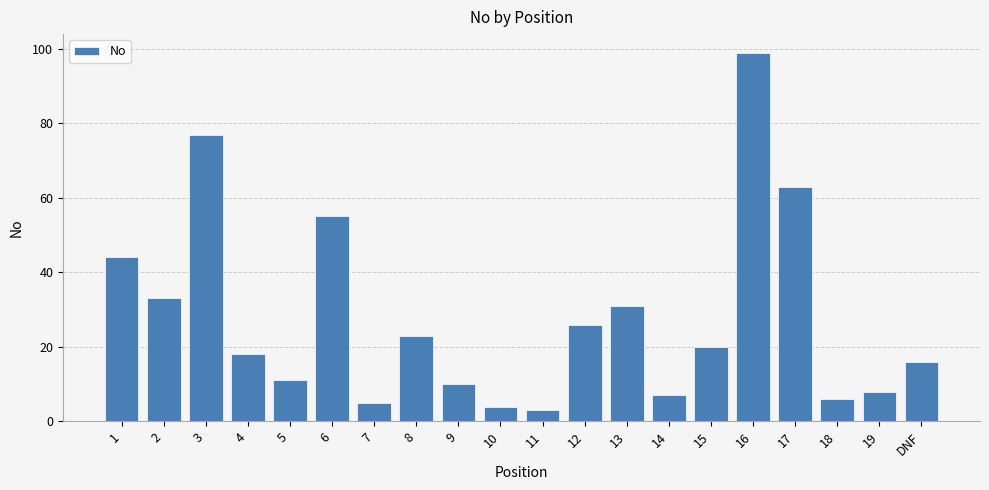

Which label corresponds to the smallest value in the chart?

11